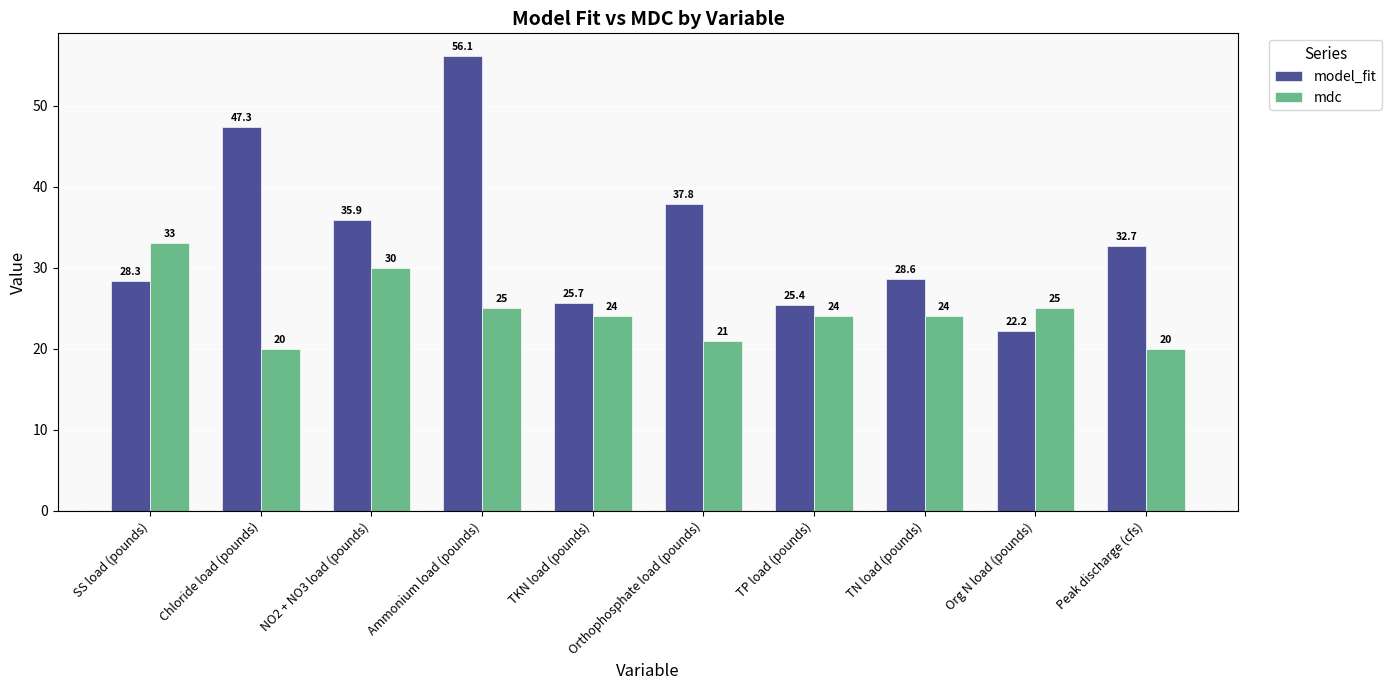

Which series has the largest total across all categories?

model_fit